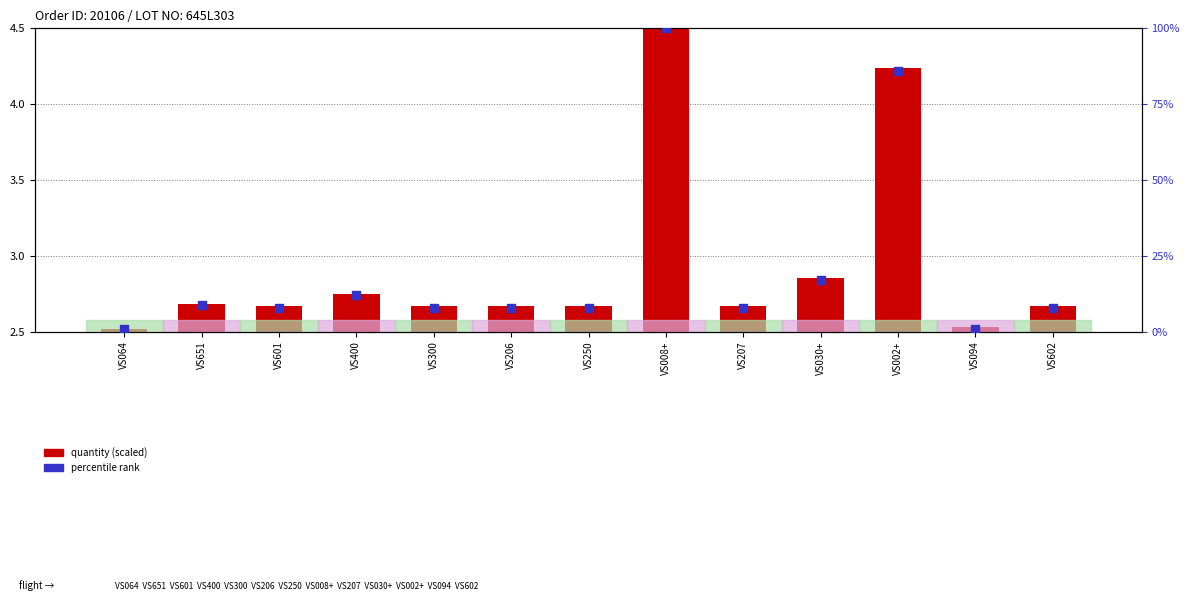

At which category is the sum across all series the highest?

VS008+